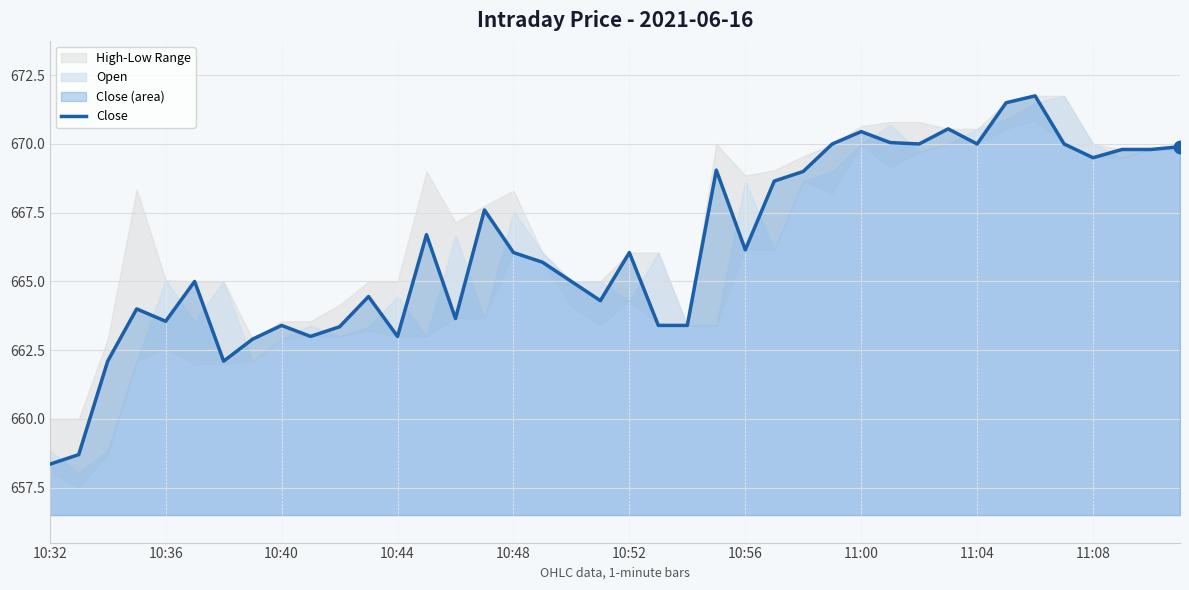

Which has a higher value, 18 or 31?

31